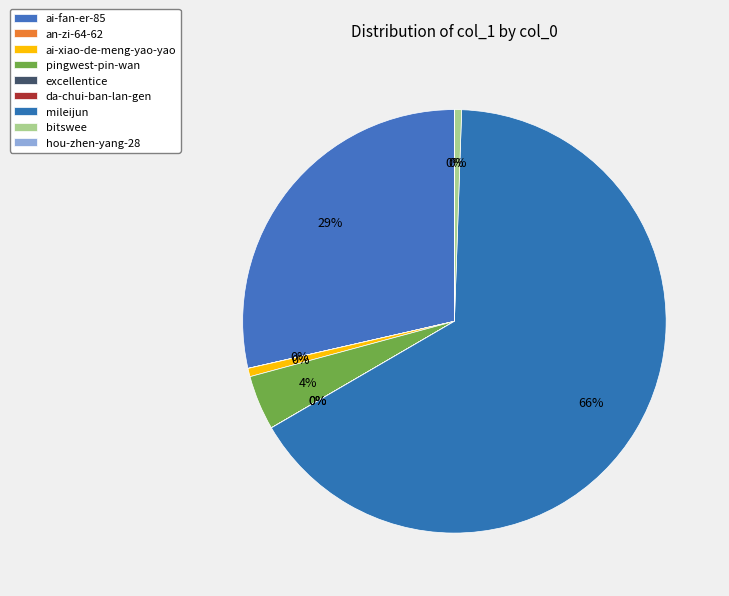

True or false: hou-zhen-yang-28 accounts for 0% of the total.

True